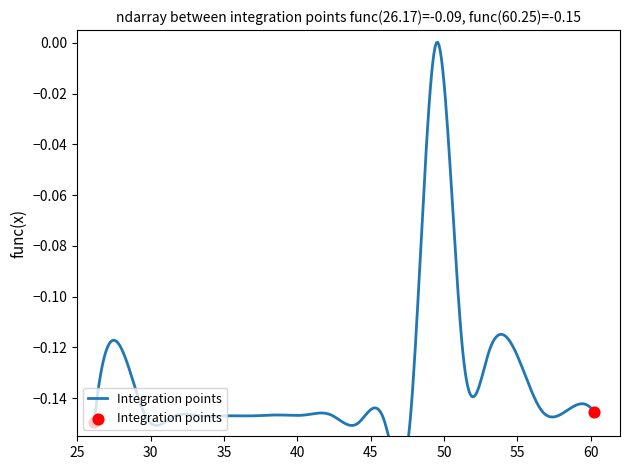

Between 25 and 30, which is larger?

30